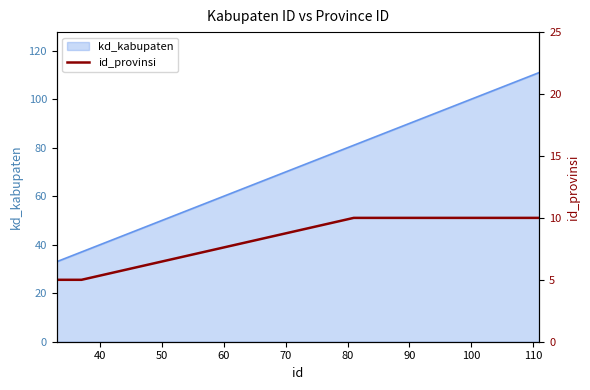

What is the highest value of the kd_kabupaten series?

111